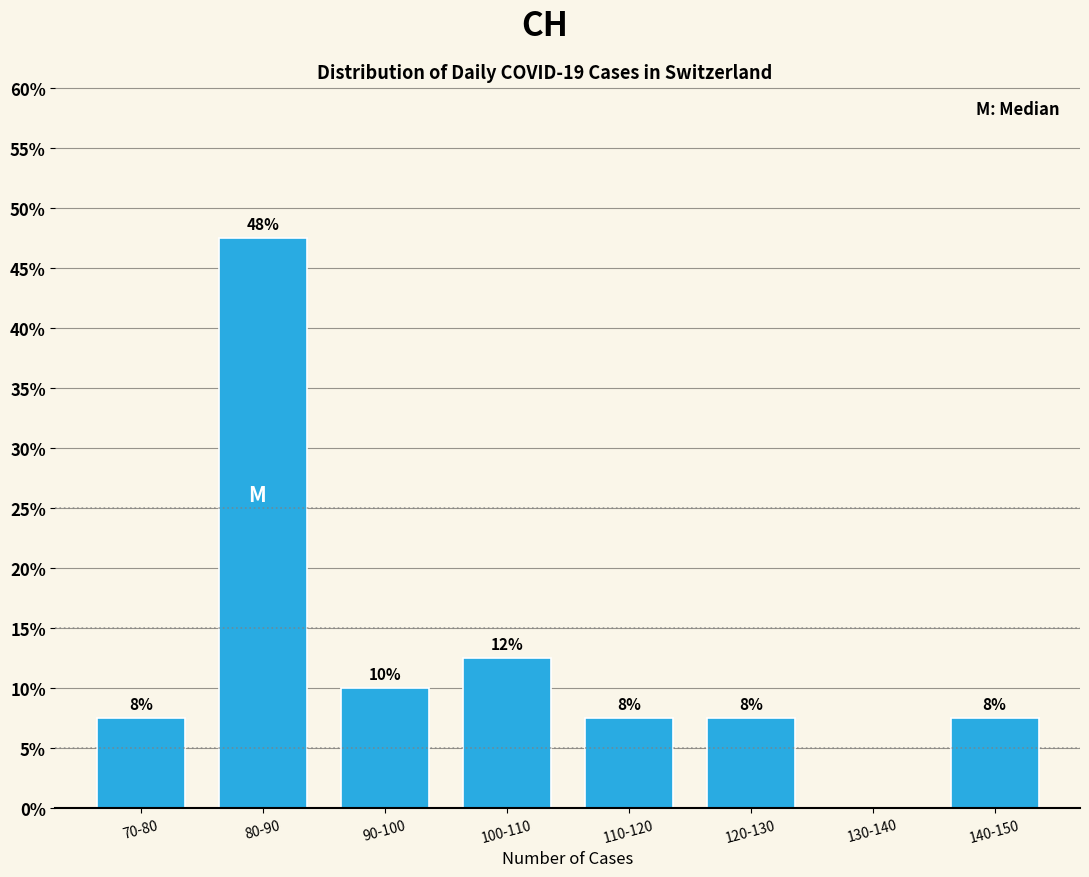

Are the bars horizontal?

No